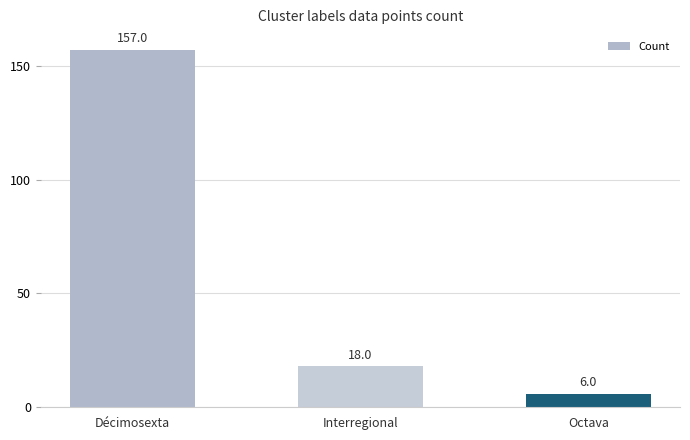

What position from the left is Décimosexta?

1